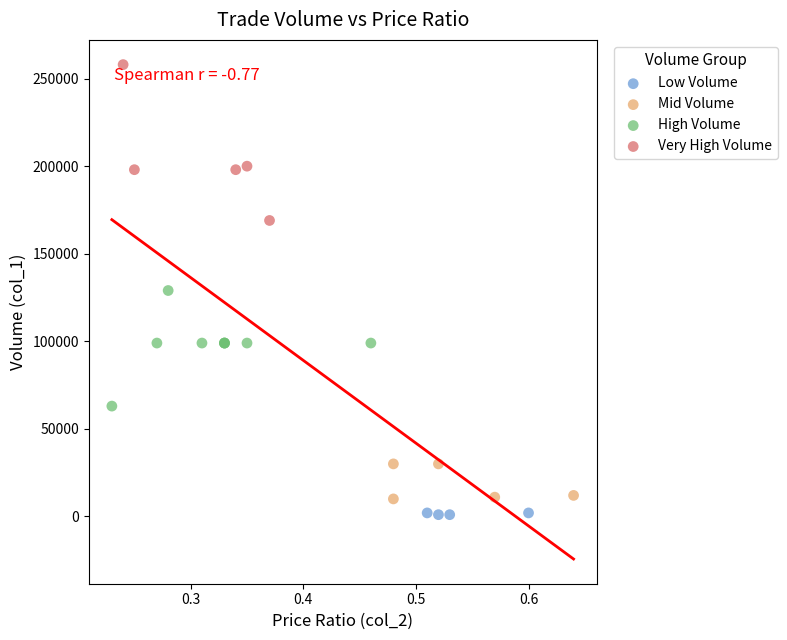

Which series reaches the maximum Y coordinate?

Very High Volume